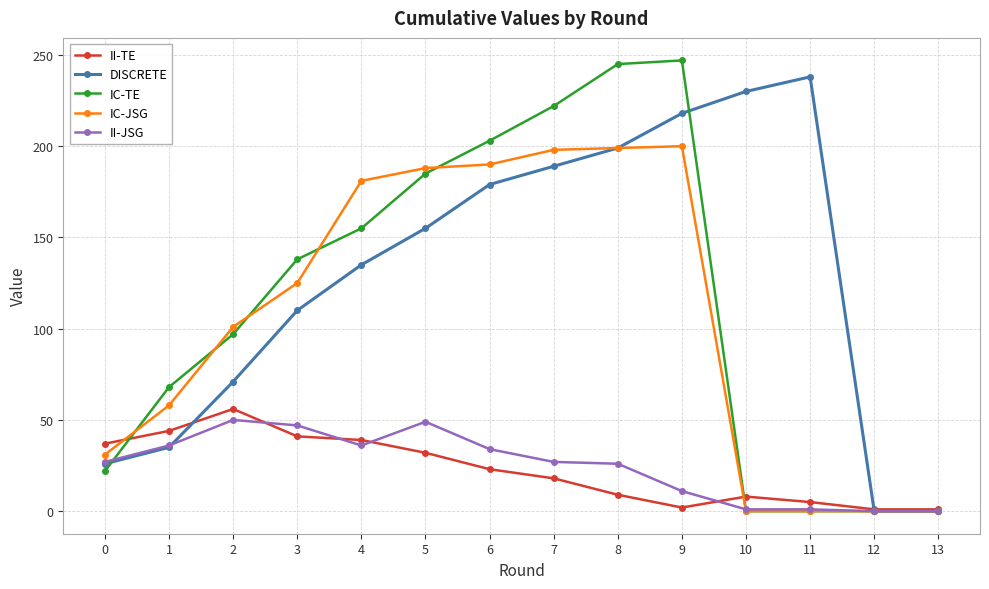

Where is the first local maximum for II-JSG?

2